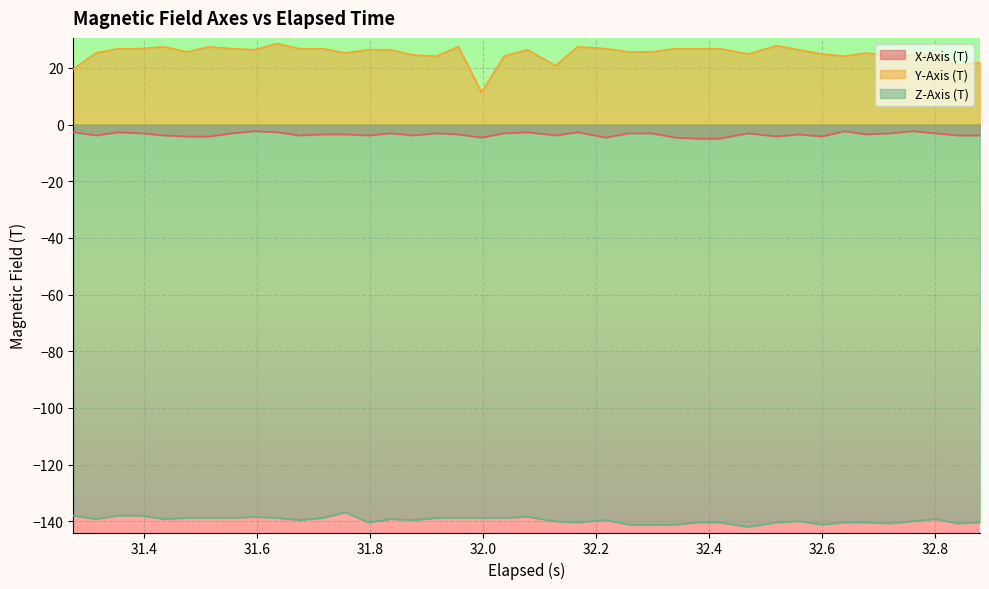

What is the difference between the maximum and minimum values in the Y-Axis (T) series?

17.1